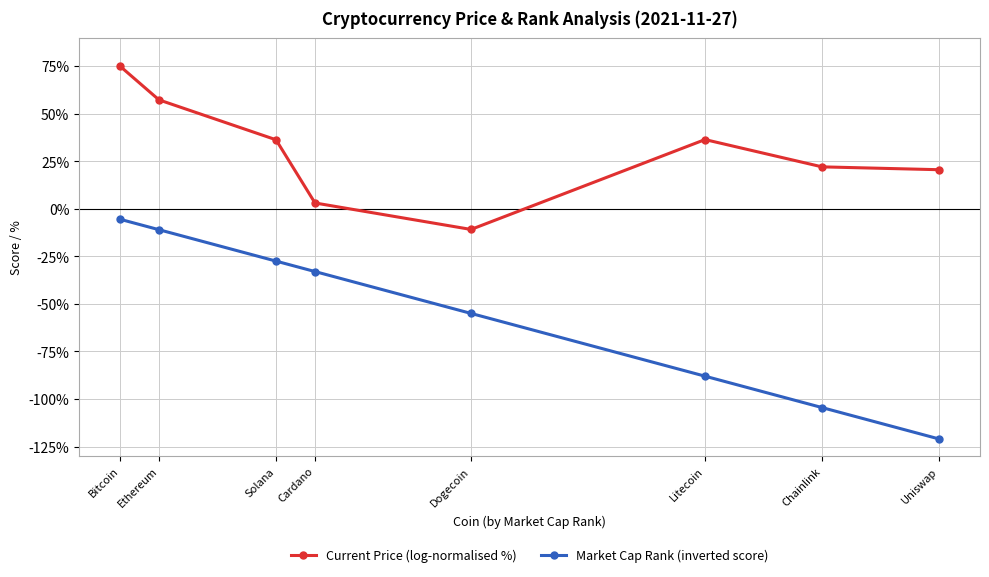

The value of Market Cap Rank (inverted score) at Solana is -27.5. True or false?

True